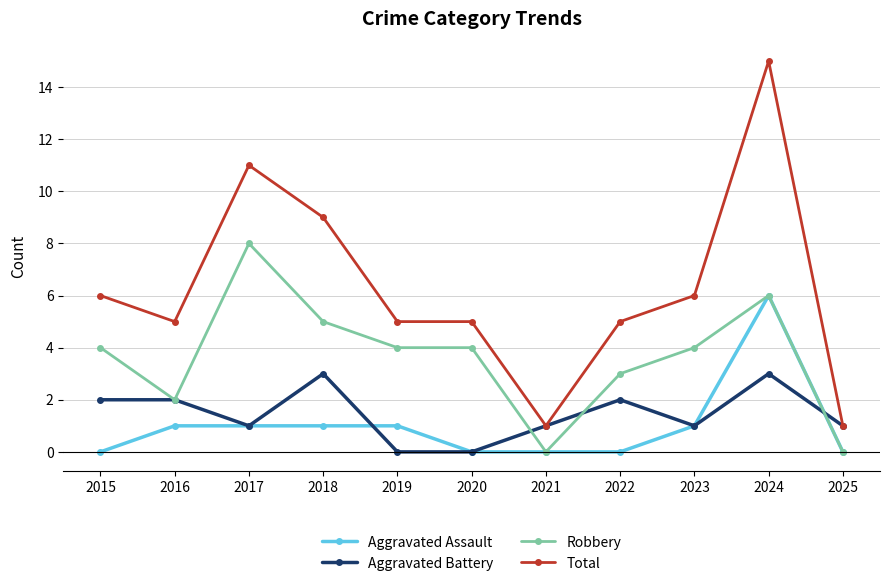

Which label corresponds to the largest value in the chart?

2024